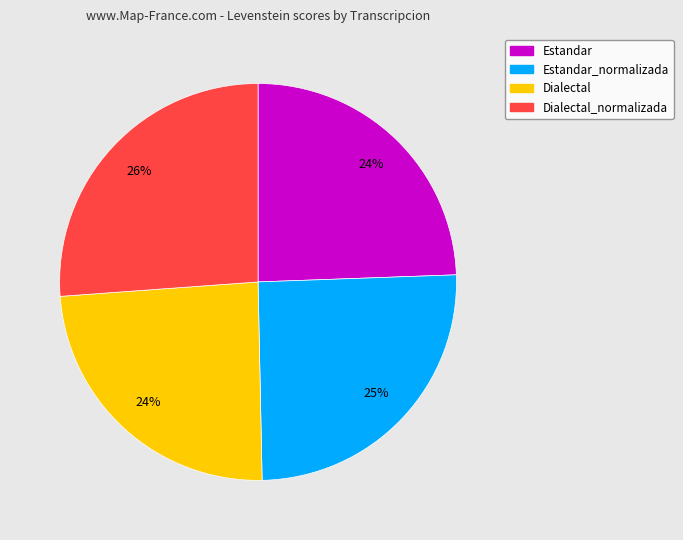

Does any single category account for the majority?

No